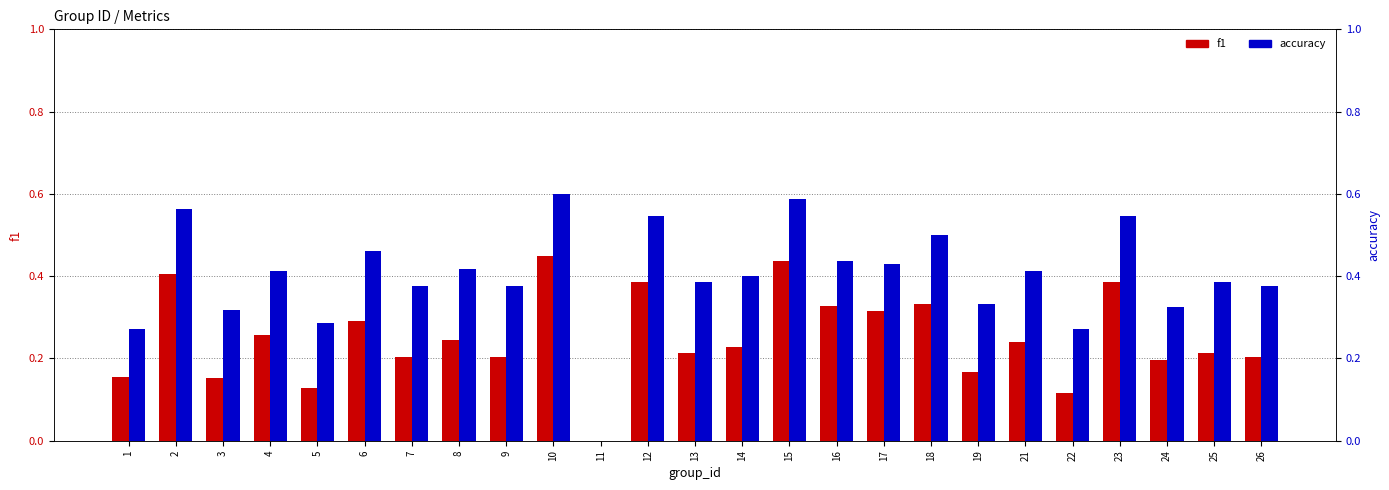

What is the sum of all f1 values?

6.3